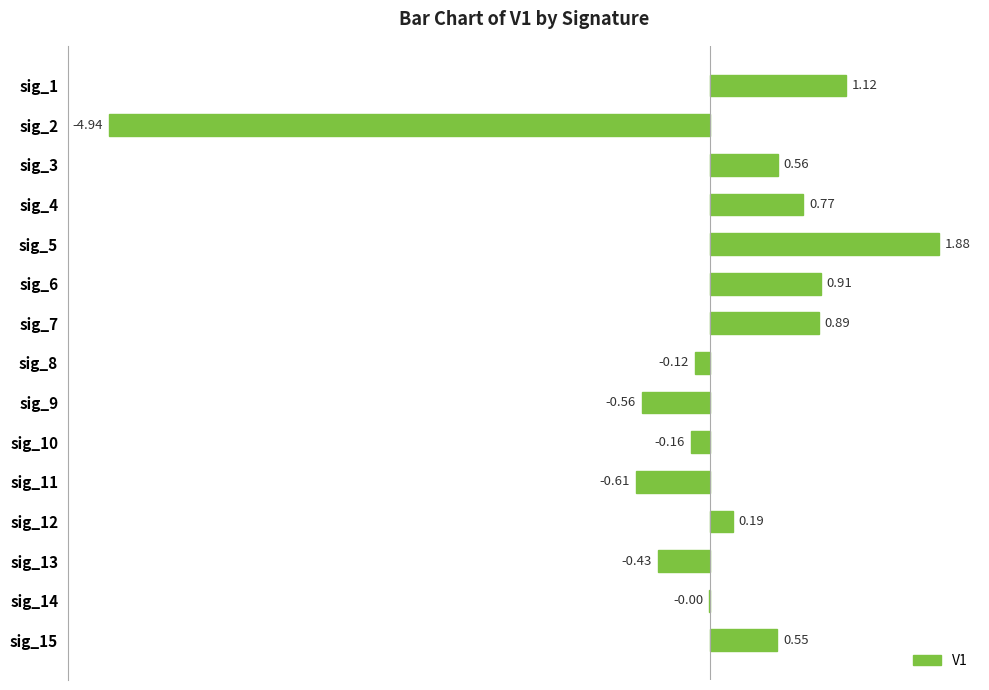

What is the sum of the values at sig_3 and sig_8?

0.4